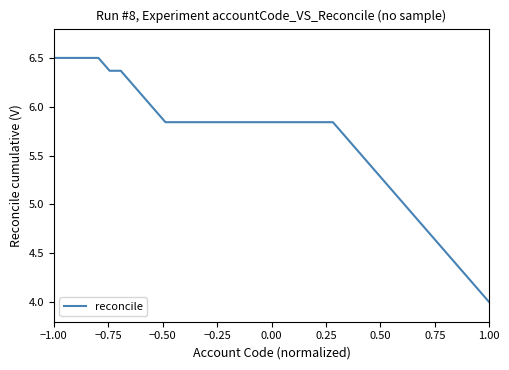

What is the sum of all values?

225.0